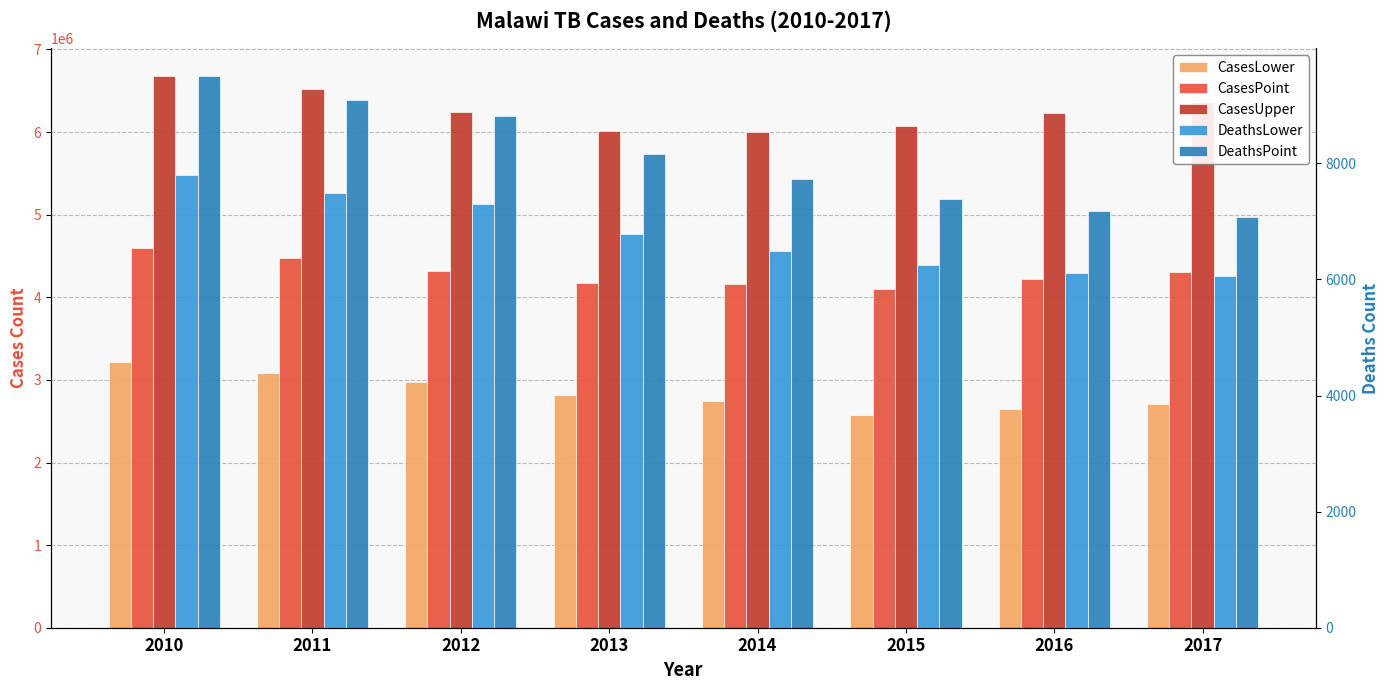

What are all the series names shown in the legend?

CasesLower, CasesPoint, CasesUpper, DeathsLower, DeathsPoint